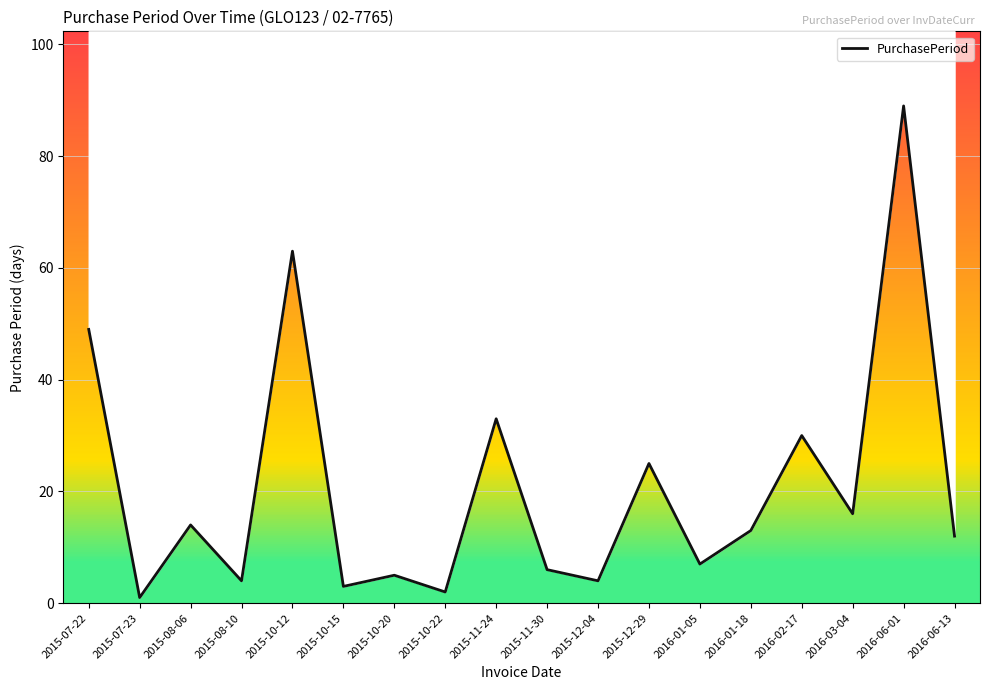

Count the number of categories in the chart.

18